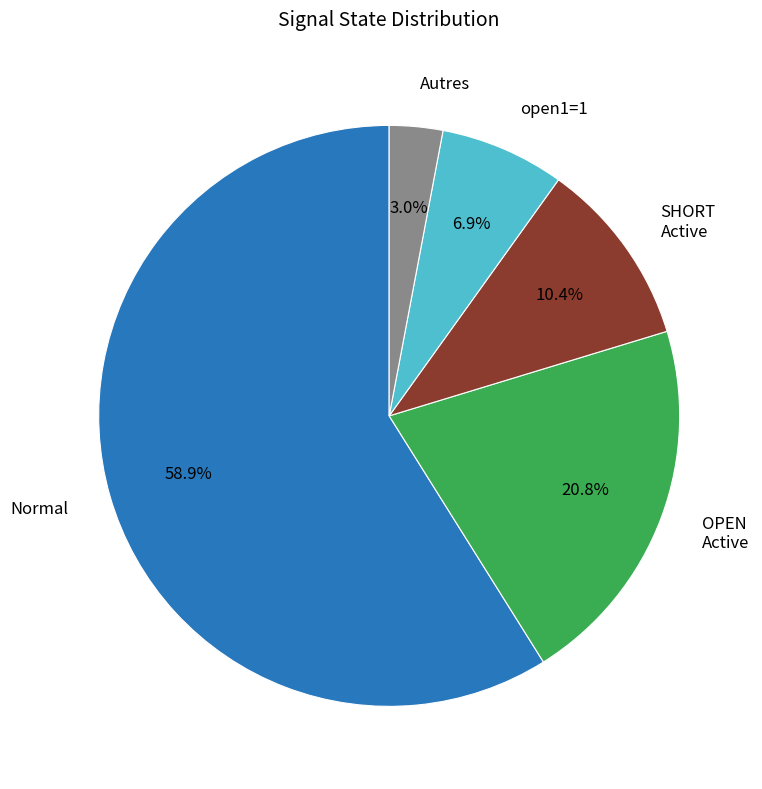

What is the smallest slice in the pie chart?

Autres